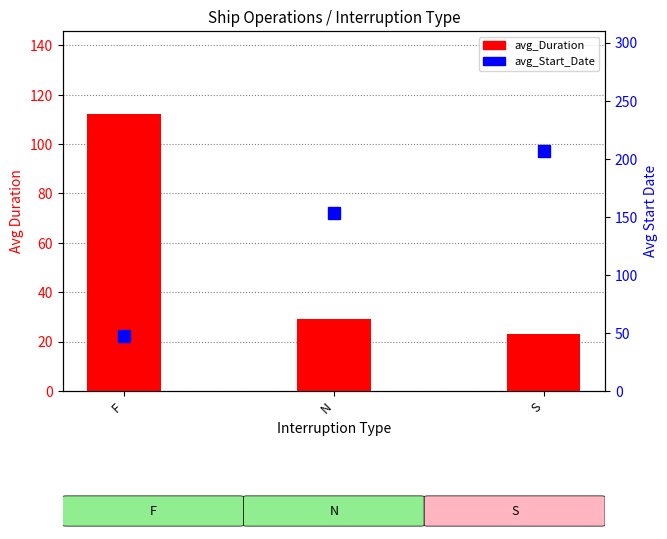

What is the label of the 1st bar from the right?

S